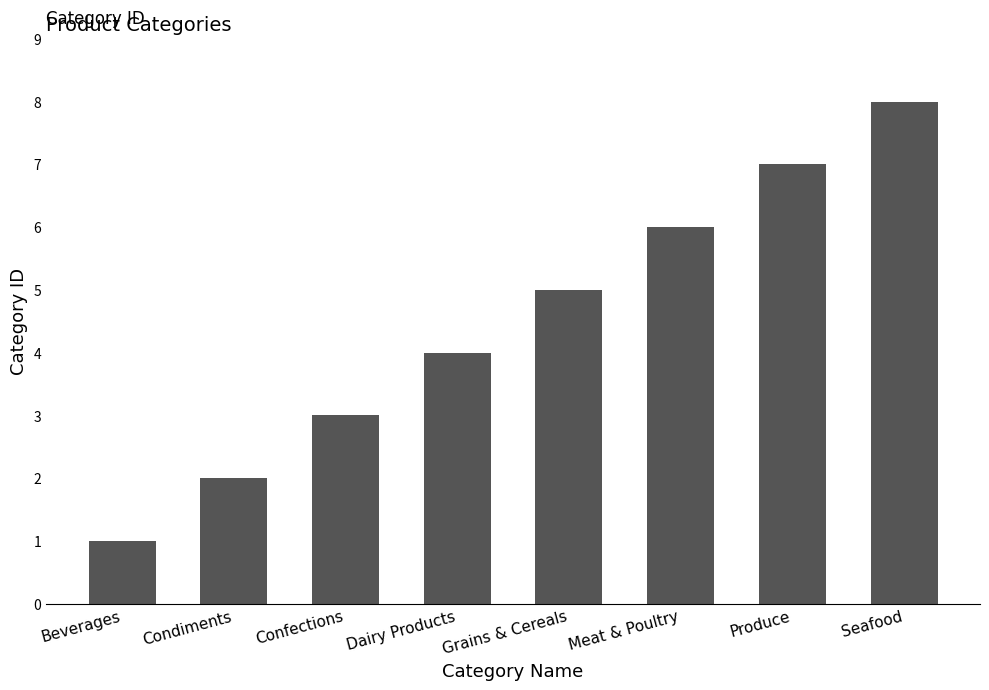

What is the label of the 1st bar from the right?

Seafood